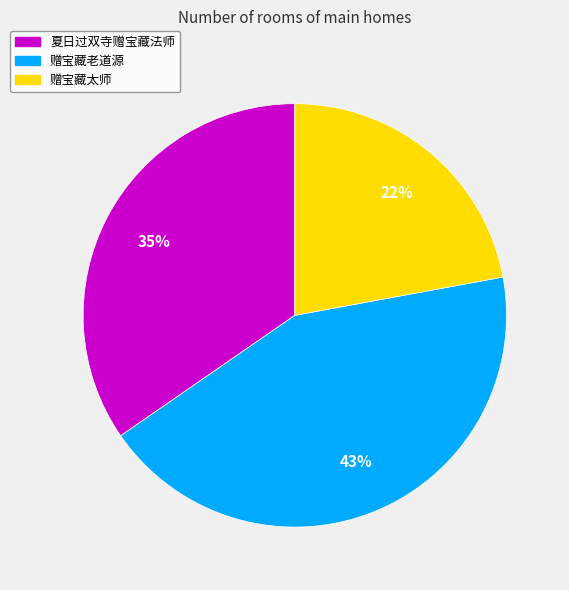

To the nearest percent, what portion does 夏日过双寺赠宝藏法师 represent?

35%